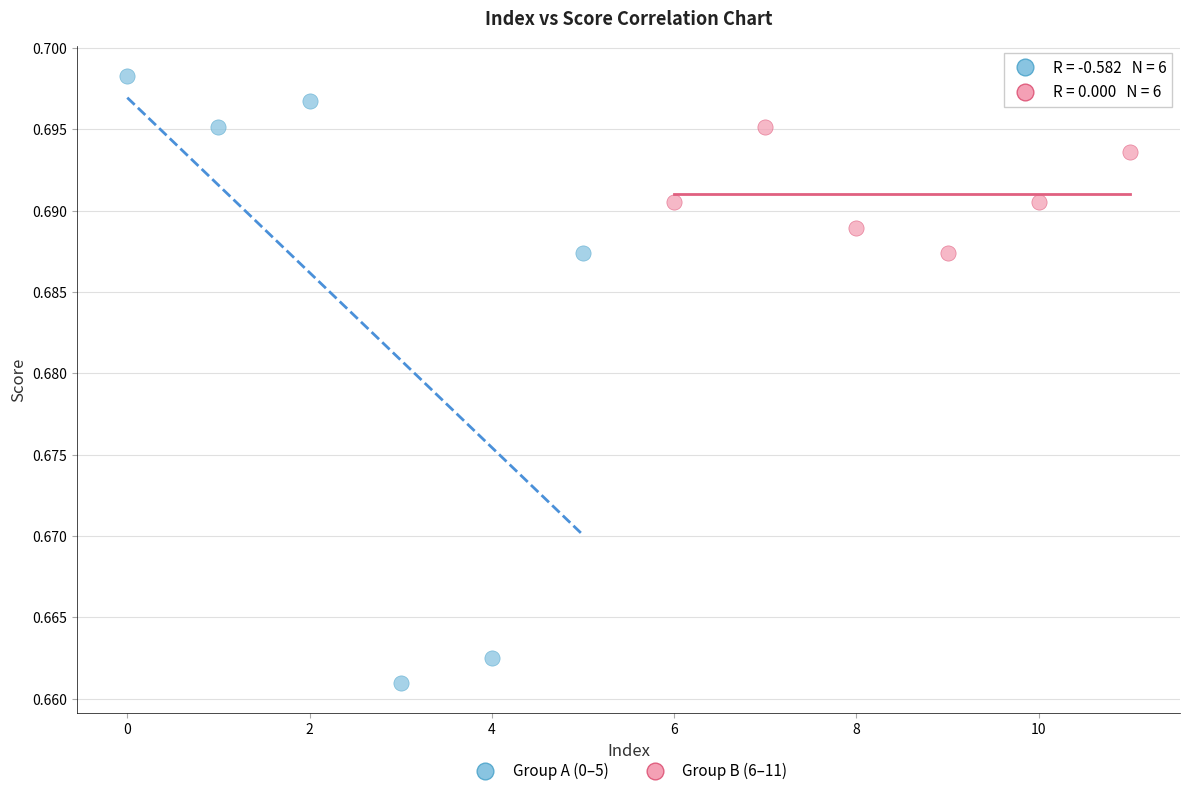

Which series reaches the minimum Y coordinate?

Group A (0–5)